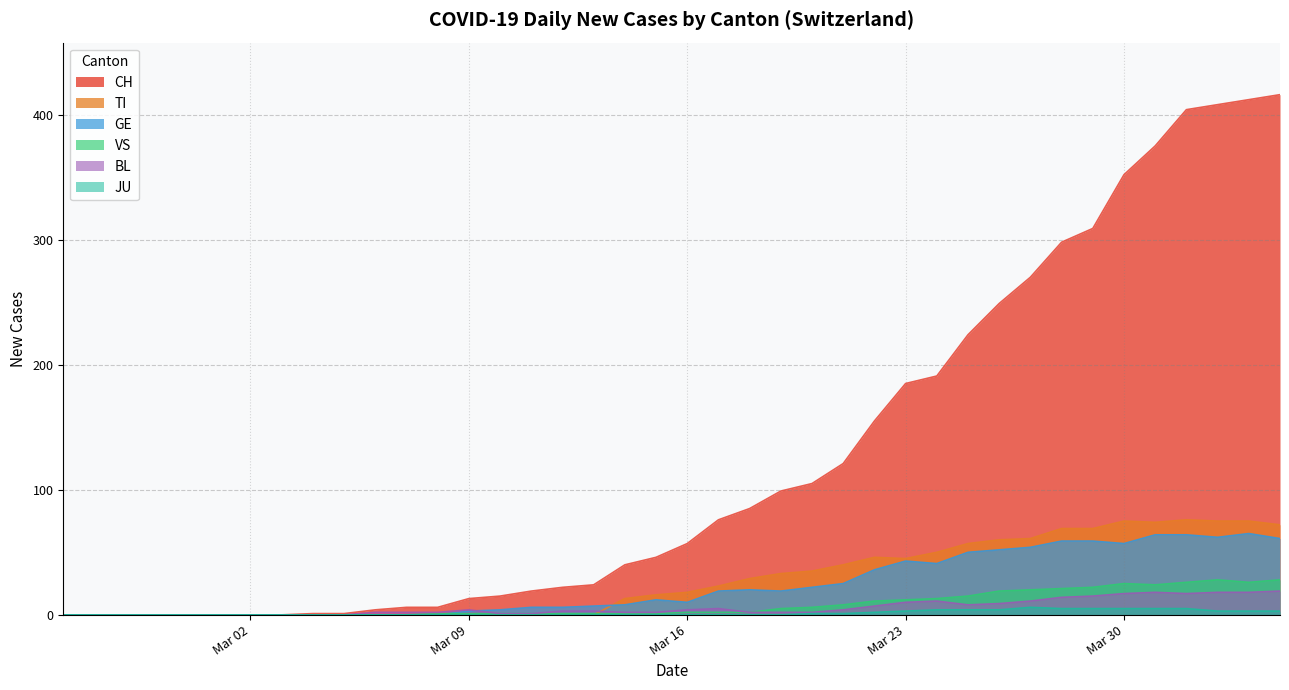

True or false: GE and TI intersect in this chart.

True